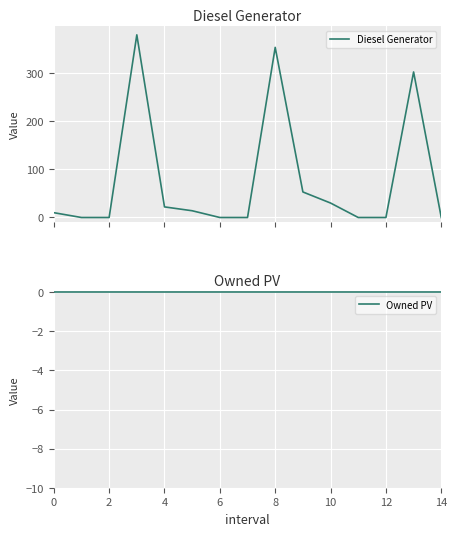

What is the highest value of the Diesel Generator series?

379